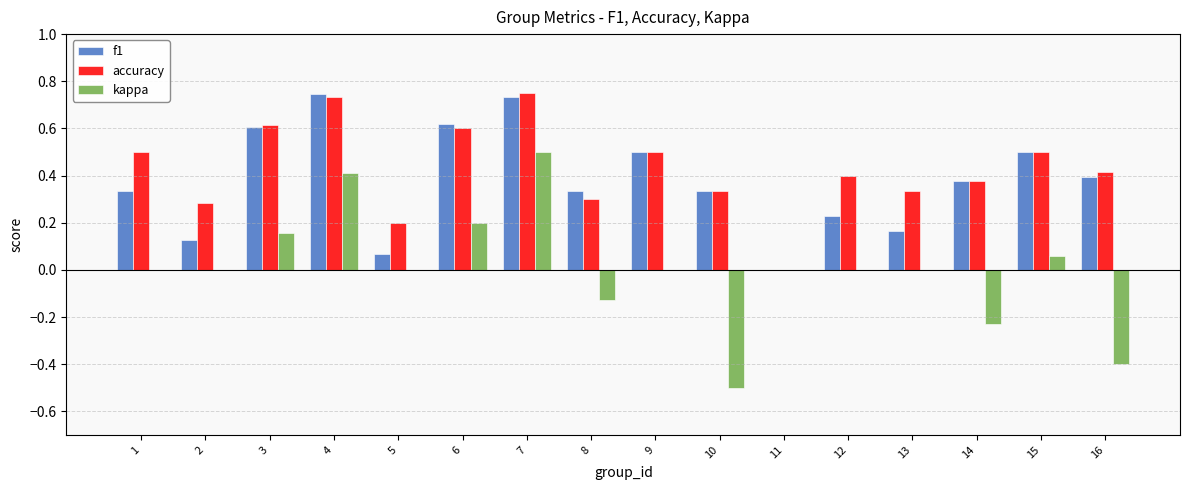

The accuracy series shows 0.3 at 13. True or false?

True